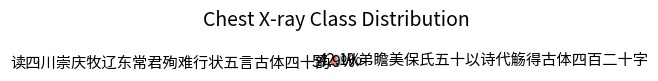

Is it true that 读四川崇庆牧辽东常君殉难行状五言古体四十韵 is 65% of the pie?

False